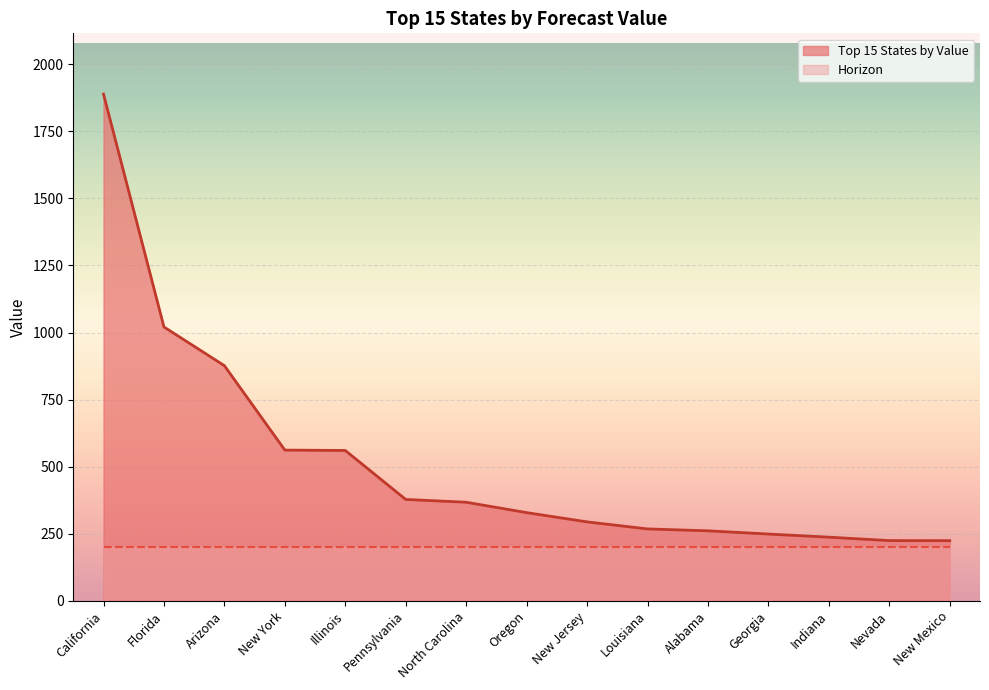

Does the chart display data point markers on the line(s)?

No